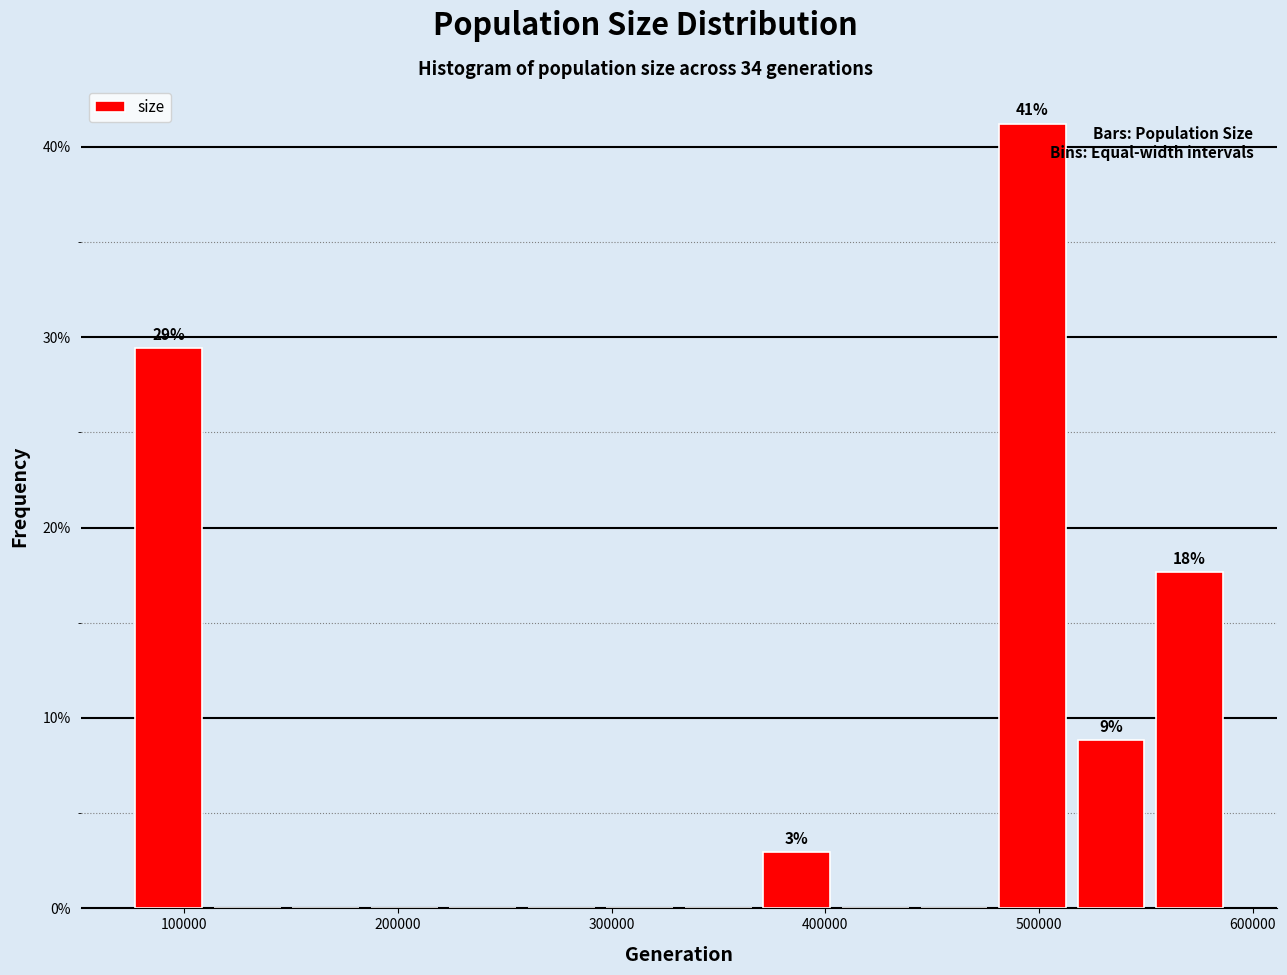

Read against the x-axis, roughly where is the centre of the tallest bar?

500000